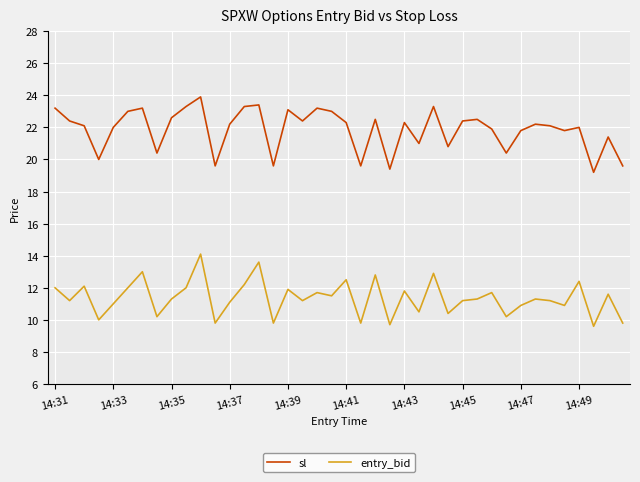

In entry_bid, how many points are lower than both neighbors (excluding endpoints)?

14